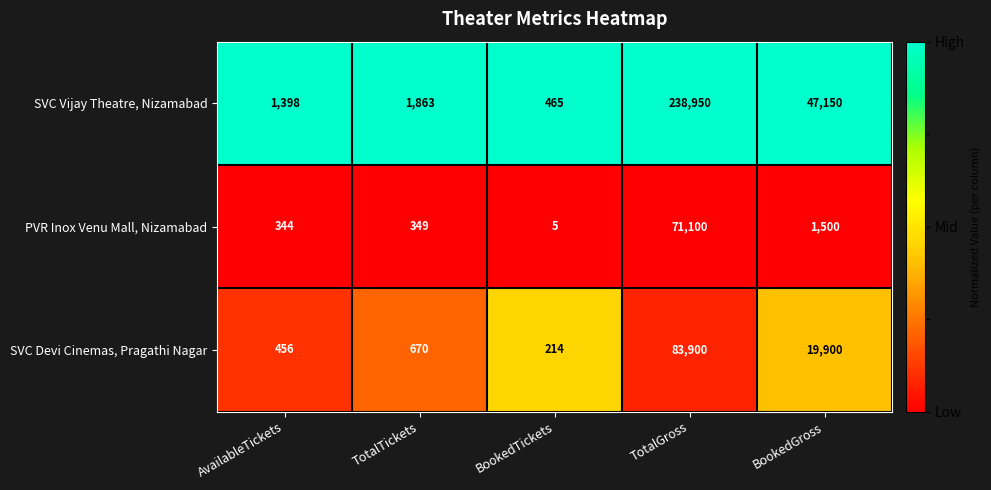

At which category is the sum across all series the highest?

TotalGross